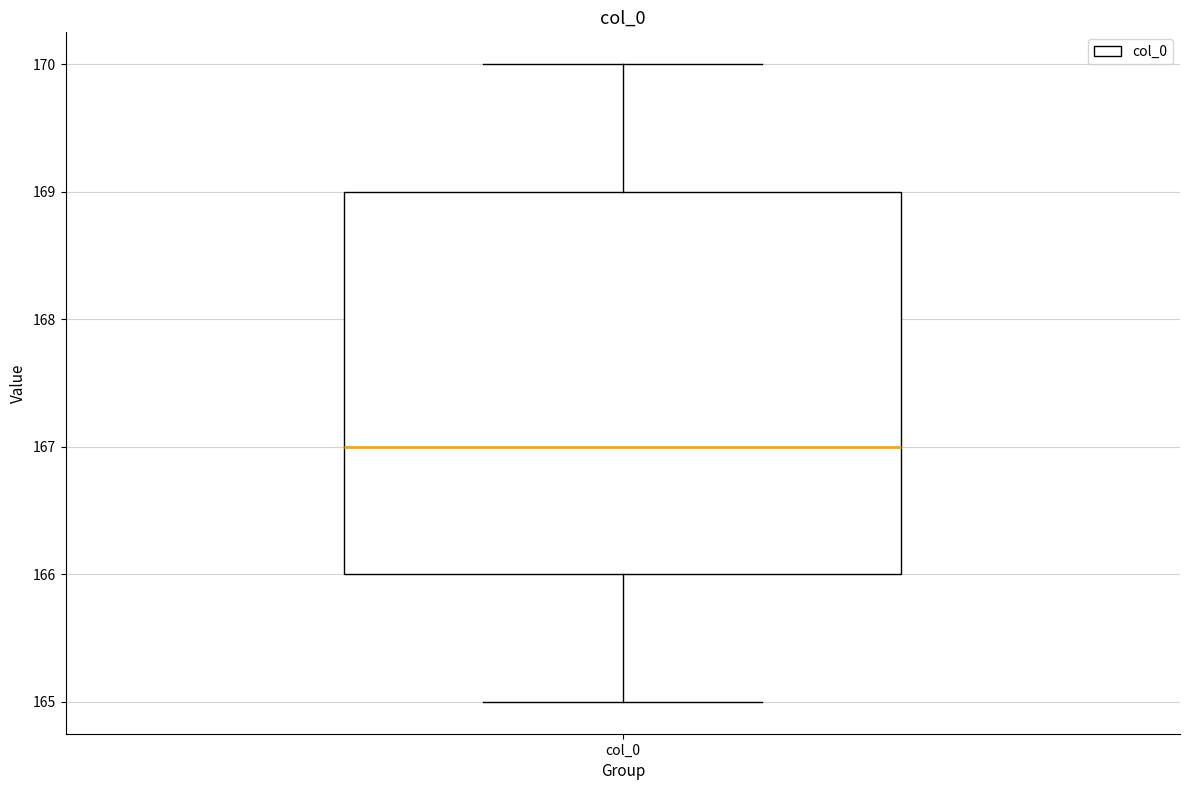

Where does the lower whisker of the box for col_0 end on the y-axis? The values are not printed on the chart, so give them approximately, as read against the axis.

165